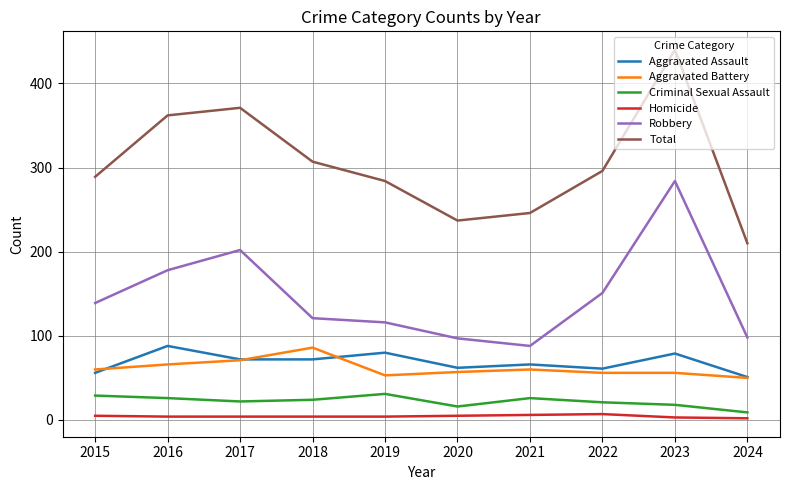

What is the maximum value for Robbery?

284